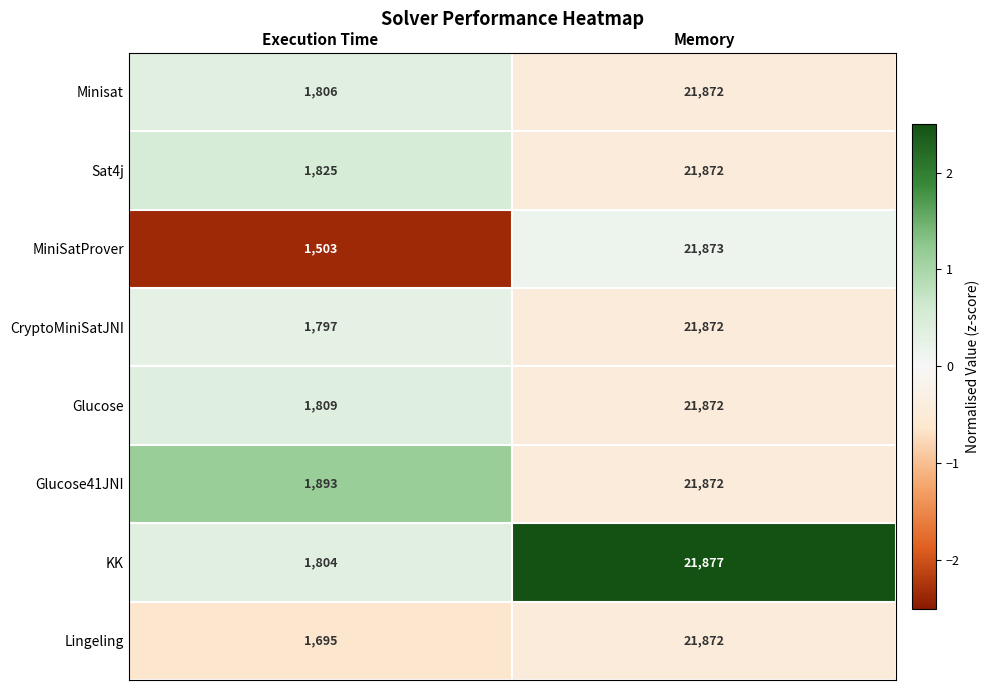

Count the number of categories in the chart.

2